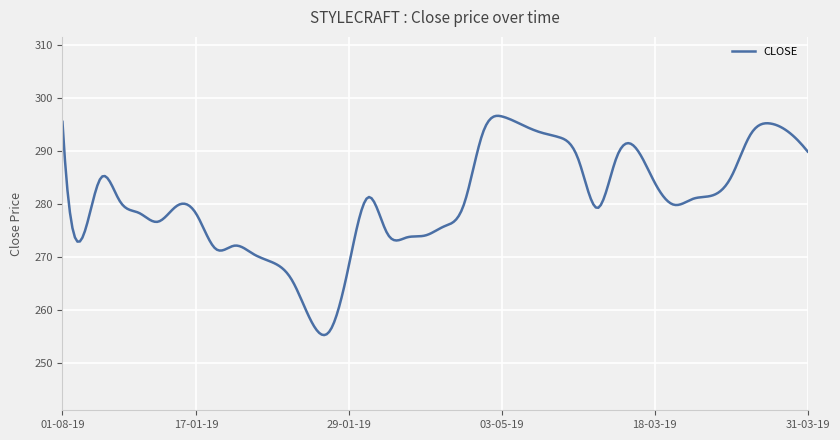

What is the average value?

280.7